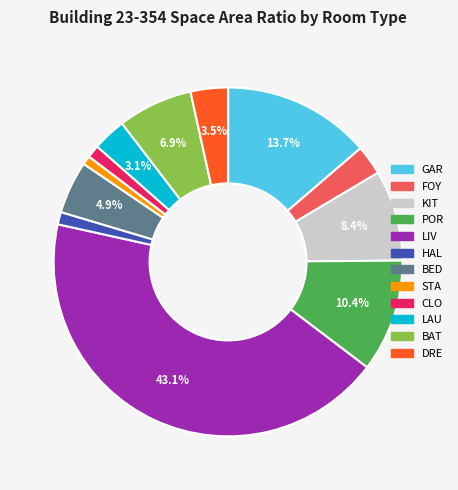

What percentage is NOT represented by GAR?

86.3%